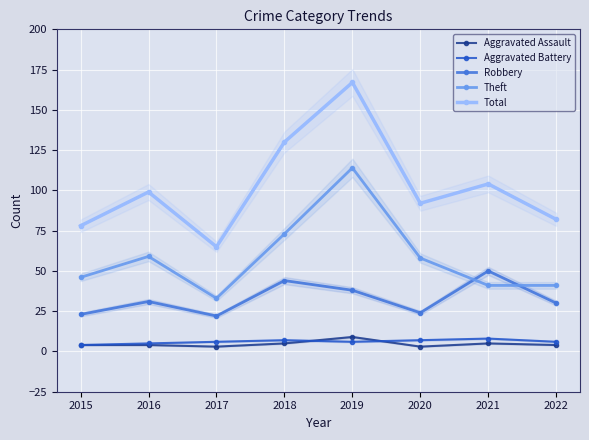

What is the value of the Robbery point at the 7th from the left?

50